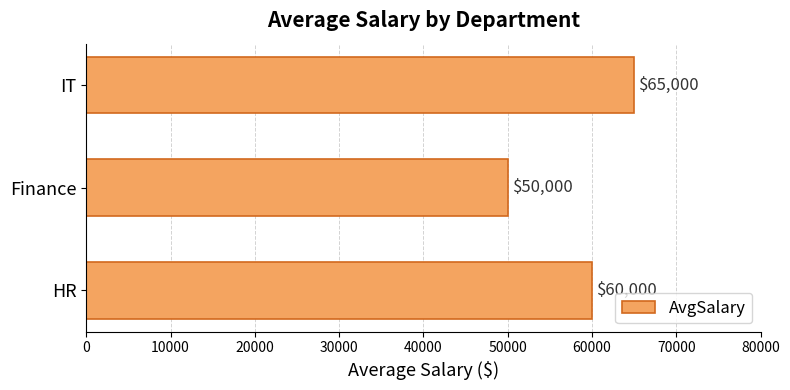

How many bars are there in total?

3